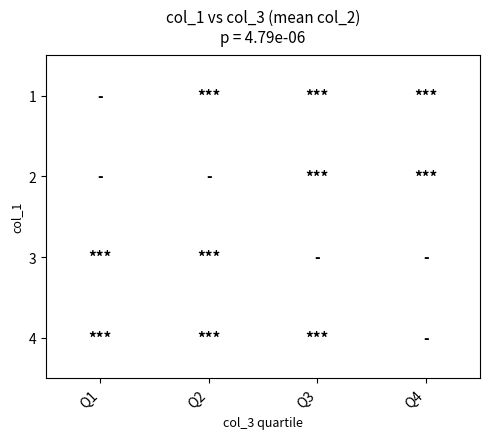

Is it true that 3 equals 1 at 1?

True